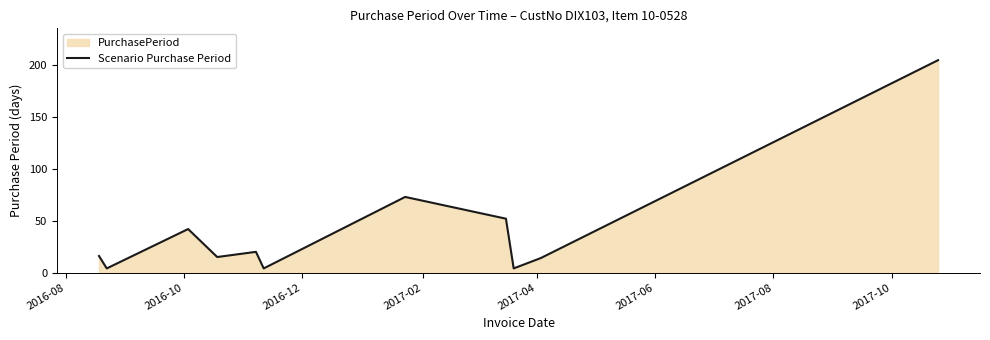

What is the maximum value shown in the chart?

205